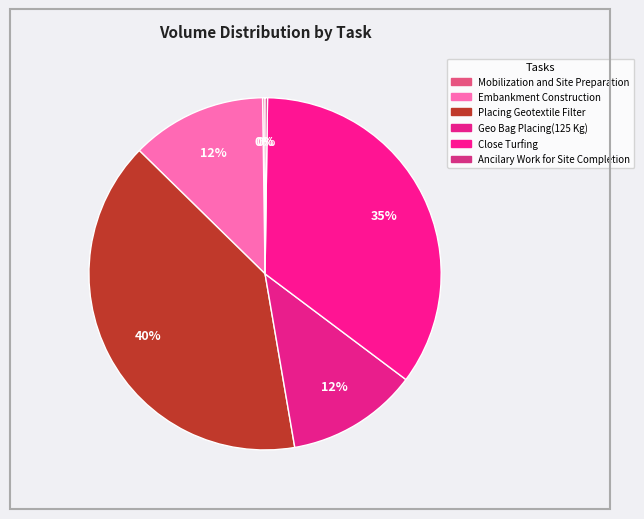

What percentage is the Embankment Construction slice, to the nearest percent?

12%